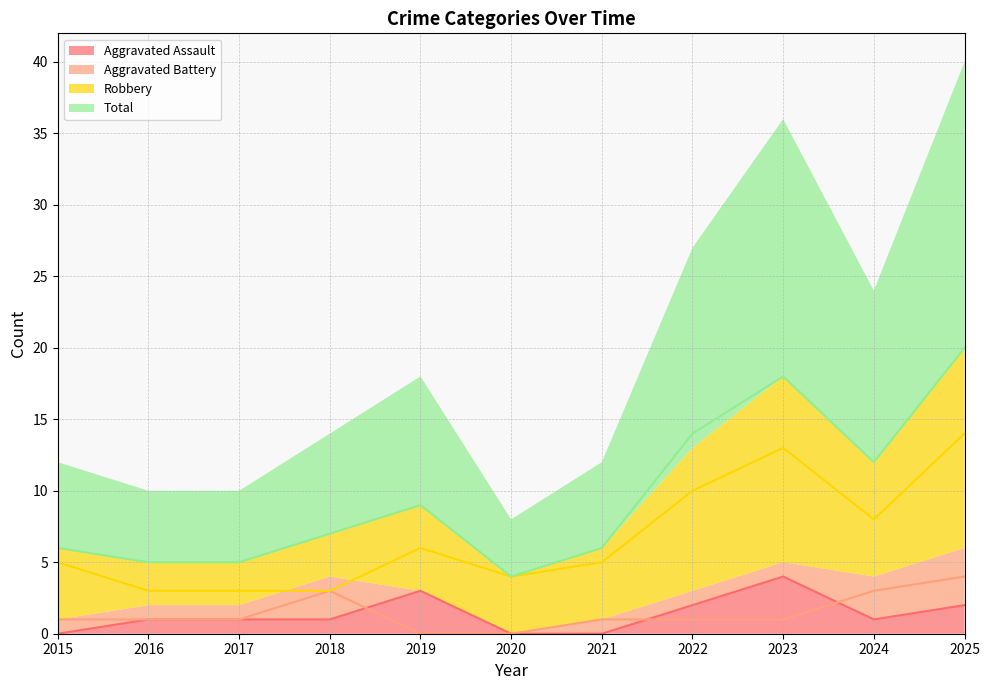

At which category is the sum across all series the highest?

2025